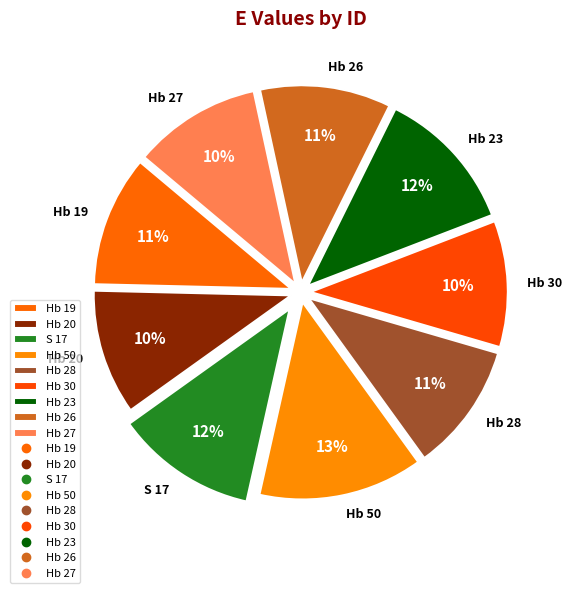

What is the ratio of the value at Hb 23 to the value at Hb 26?

1.1